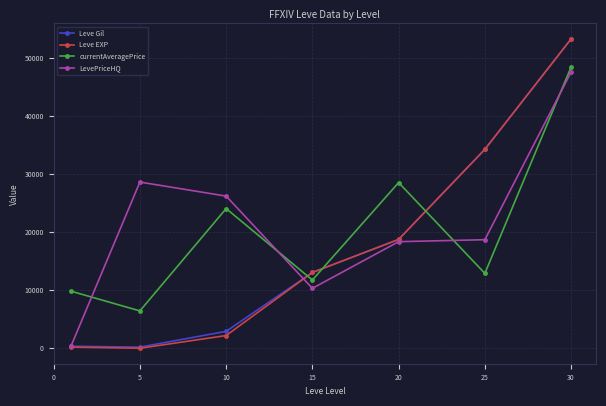

At how many categories does at least one series exceed 4030?

7